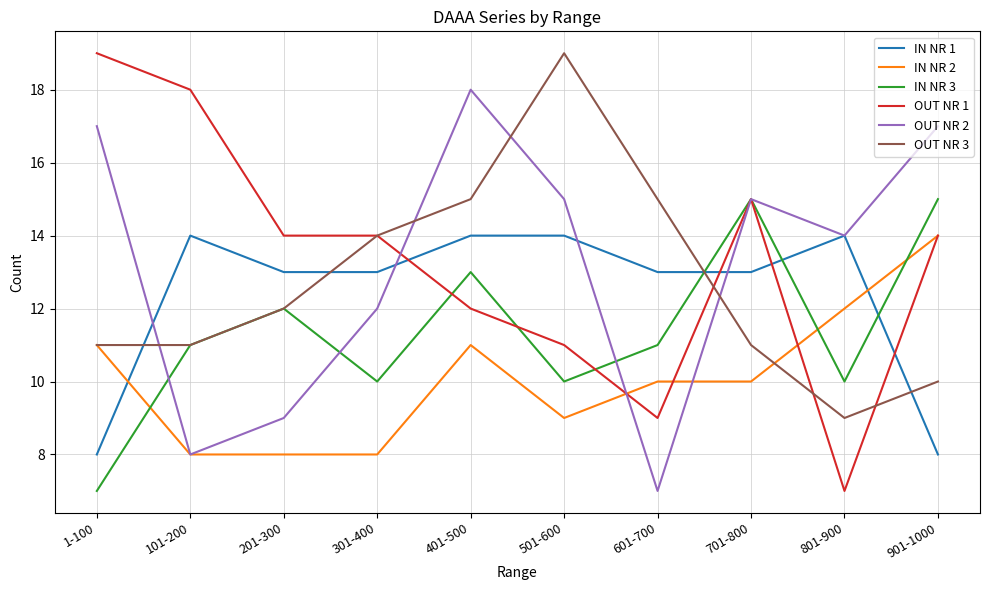

What is the average value of the IN NR 1 series?

12